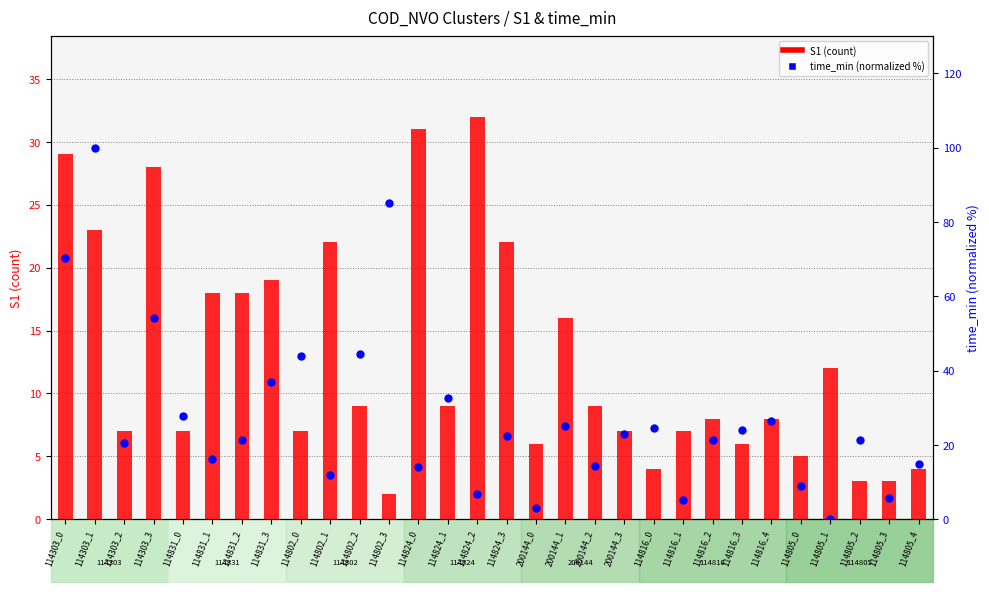

At which category is the sum across all series the highest?

114303_1